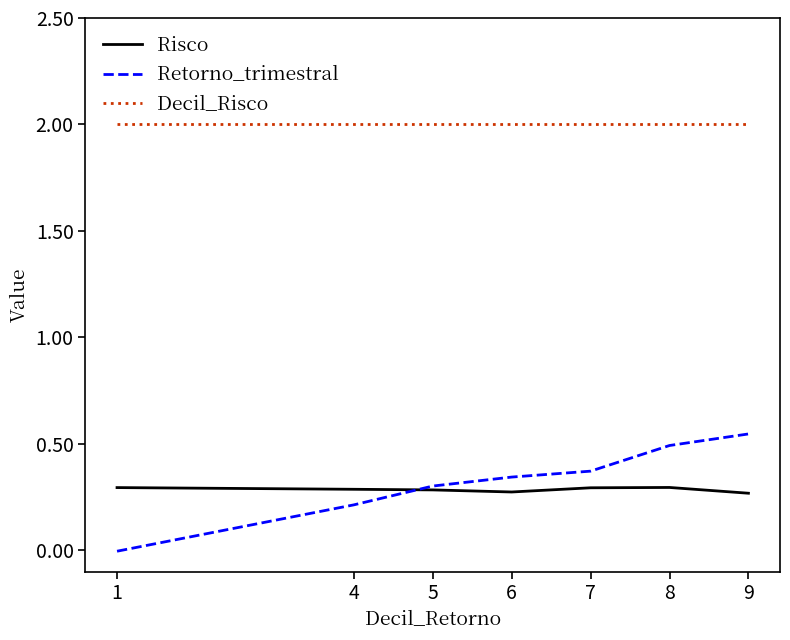

True or false: Decil_Risco has a value of 2.0 at 1.

True